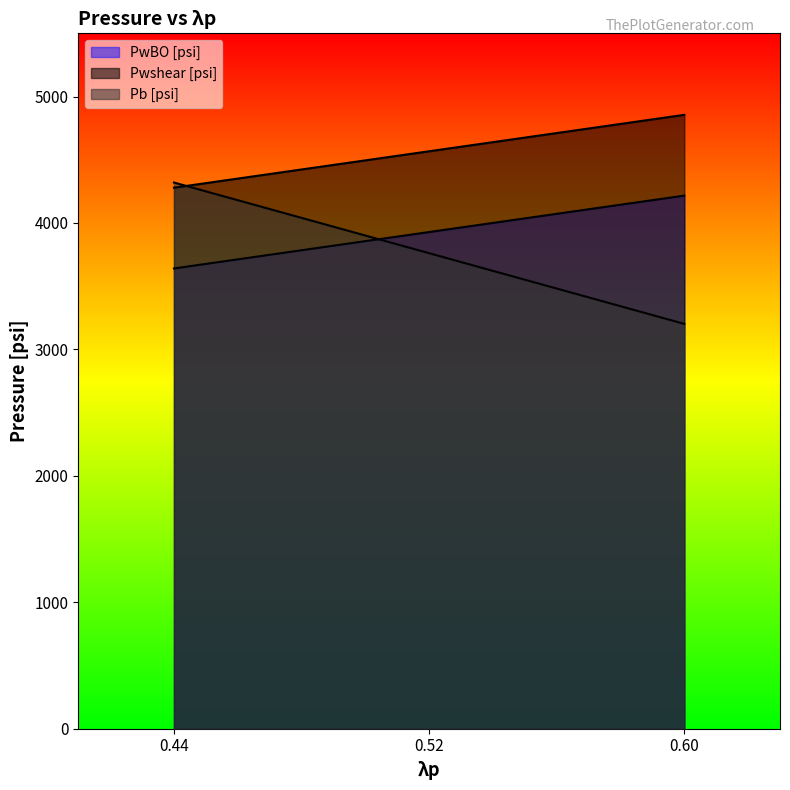

What is the average value of the Pb [psi] series?

3761.0